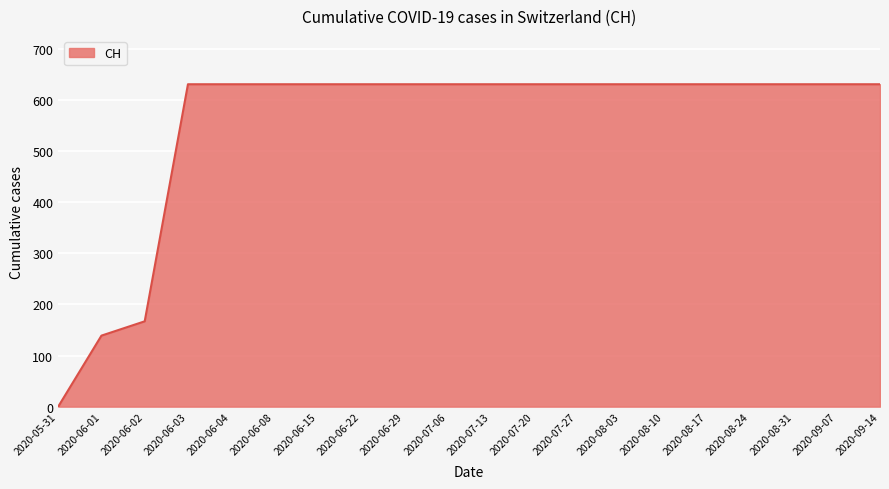

How many distinct data groups are displayed?

1